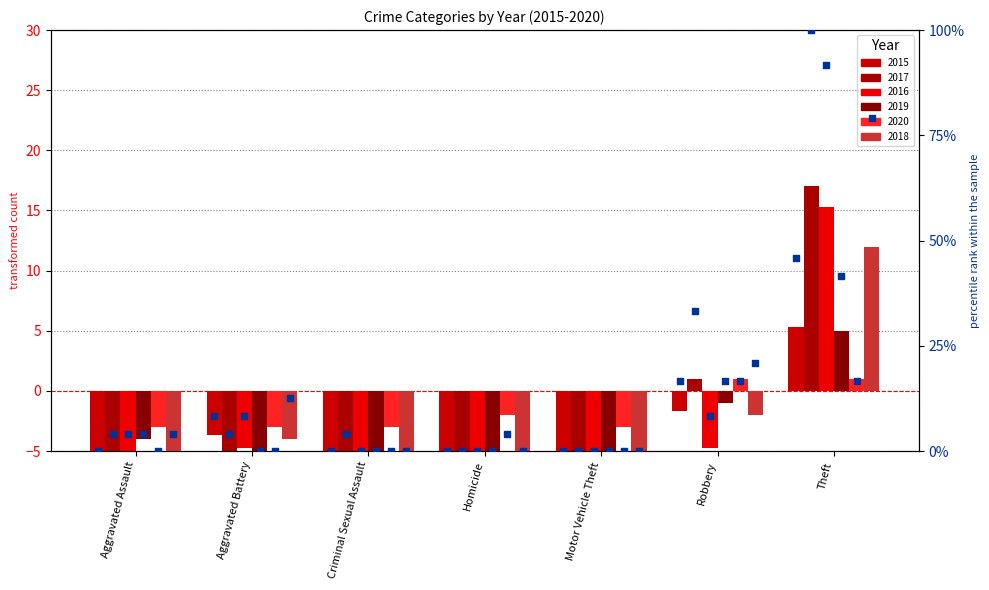

Between Criminal Sexual Assault and Theft, which is larger?

Theft